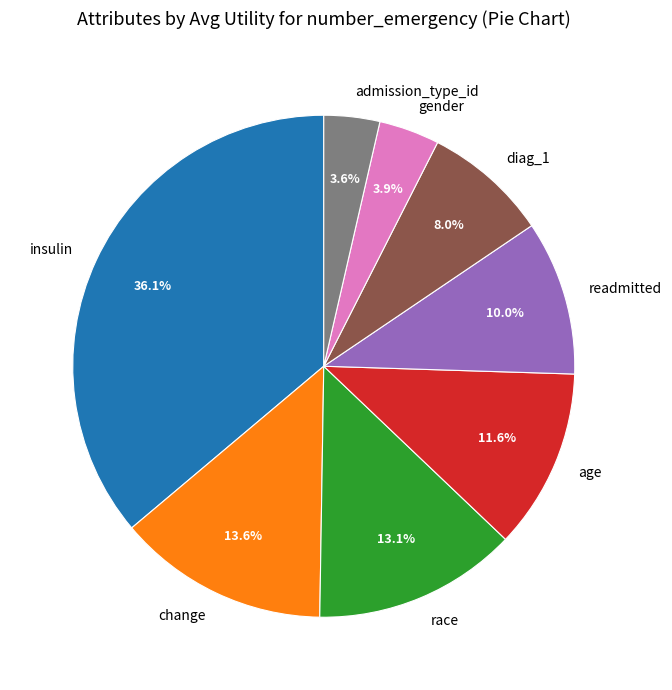

To the nearest percent, what is the difference between the largest and smallest slice percentages?

33%